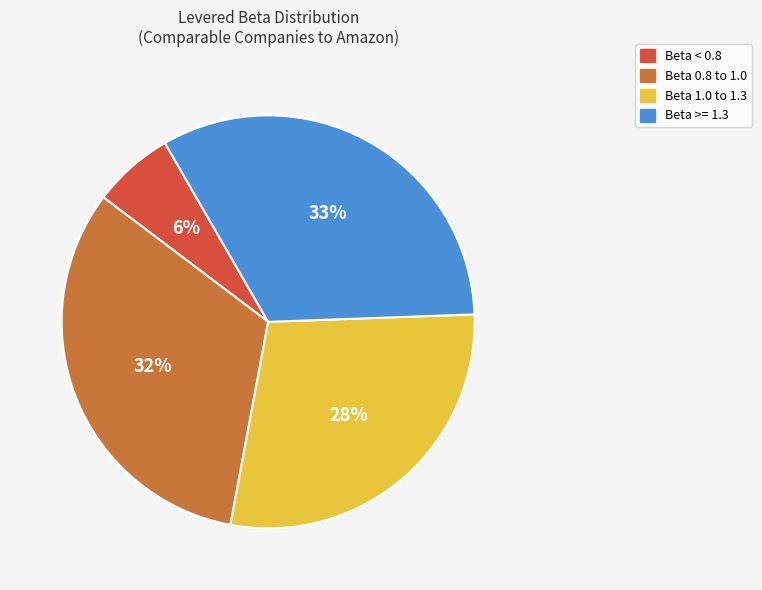

What percentage is the Beta 0.8 to 1.0 slice, to the nearest percent?

32%